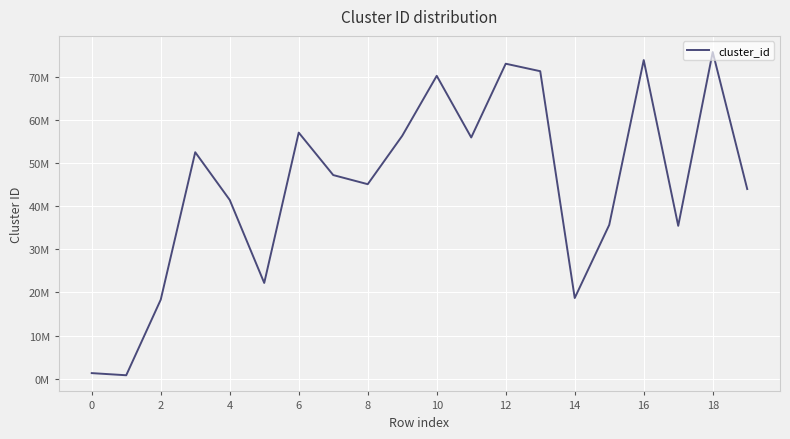

What is the sum of all values?

897668936